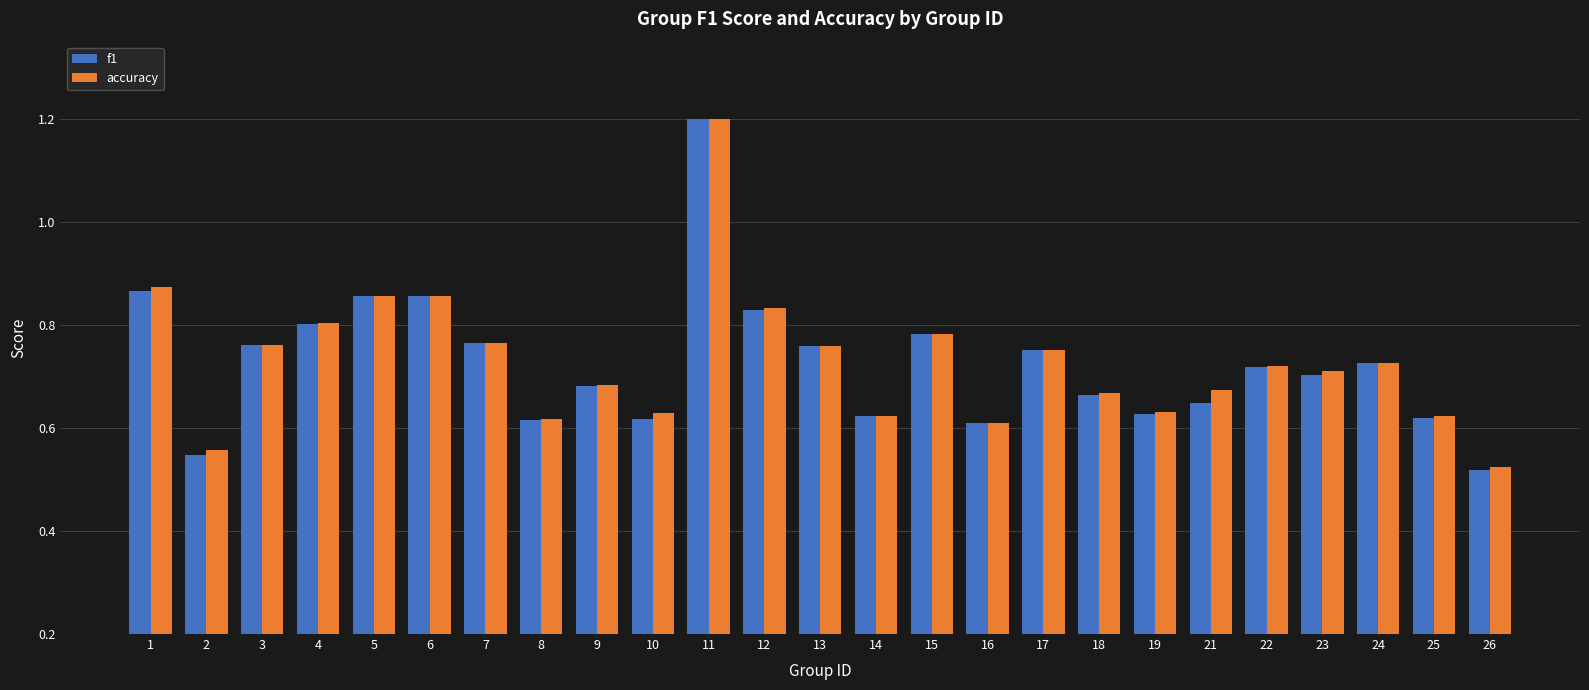

What is the difference between the accuracy values at 22 and 6?

0.1